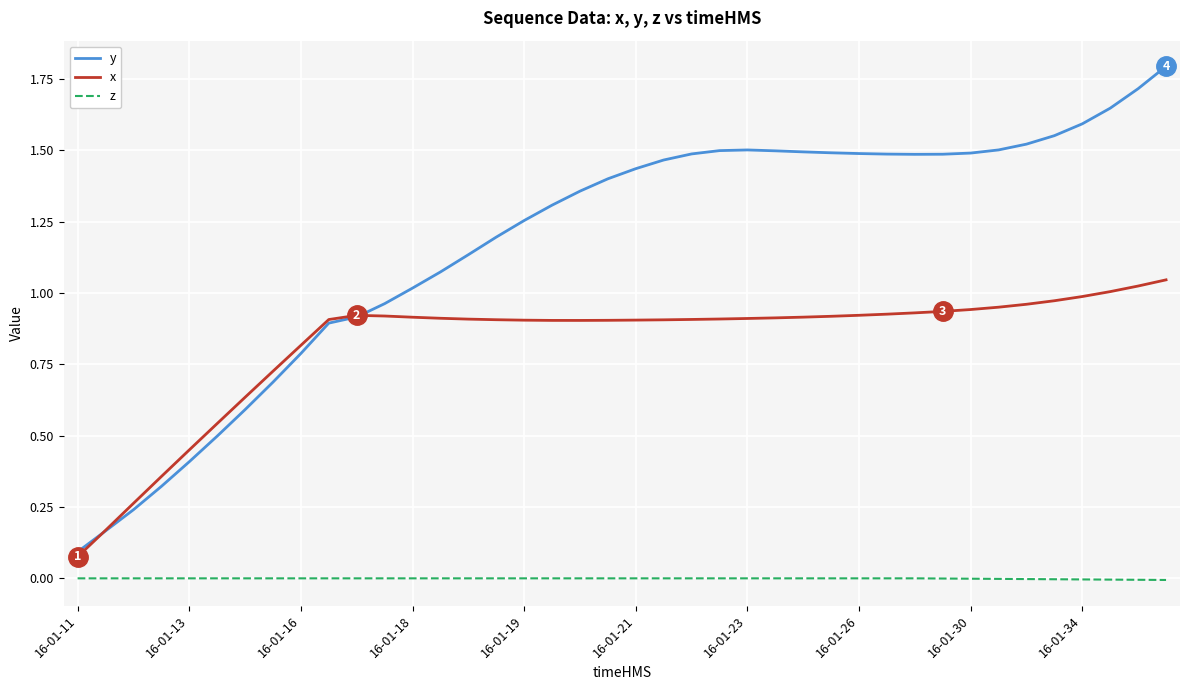

True or false: z and x intersect in this chart.

False